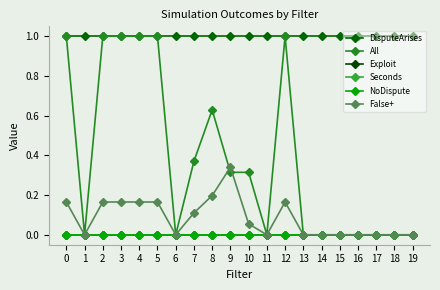

What is the spread (max minus min) of values at 0?

1.0